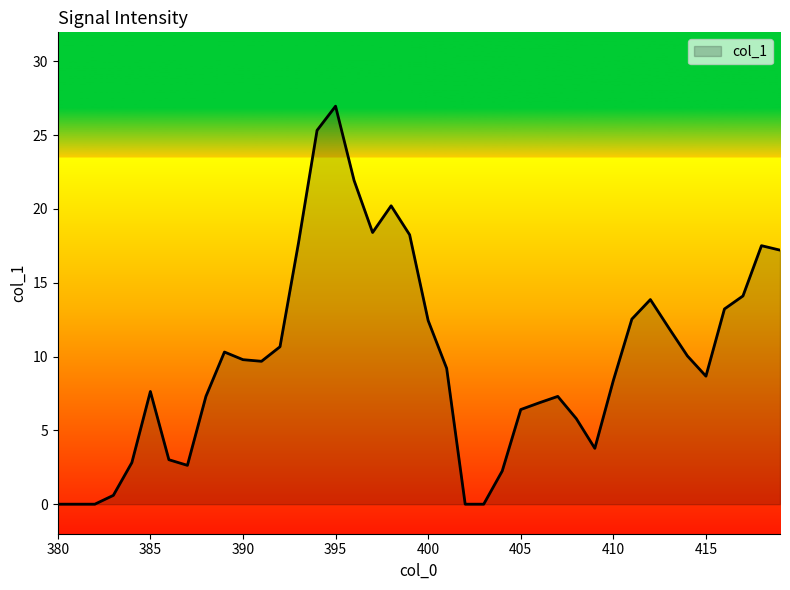

What is the sum of all values?

394.7